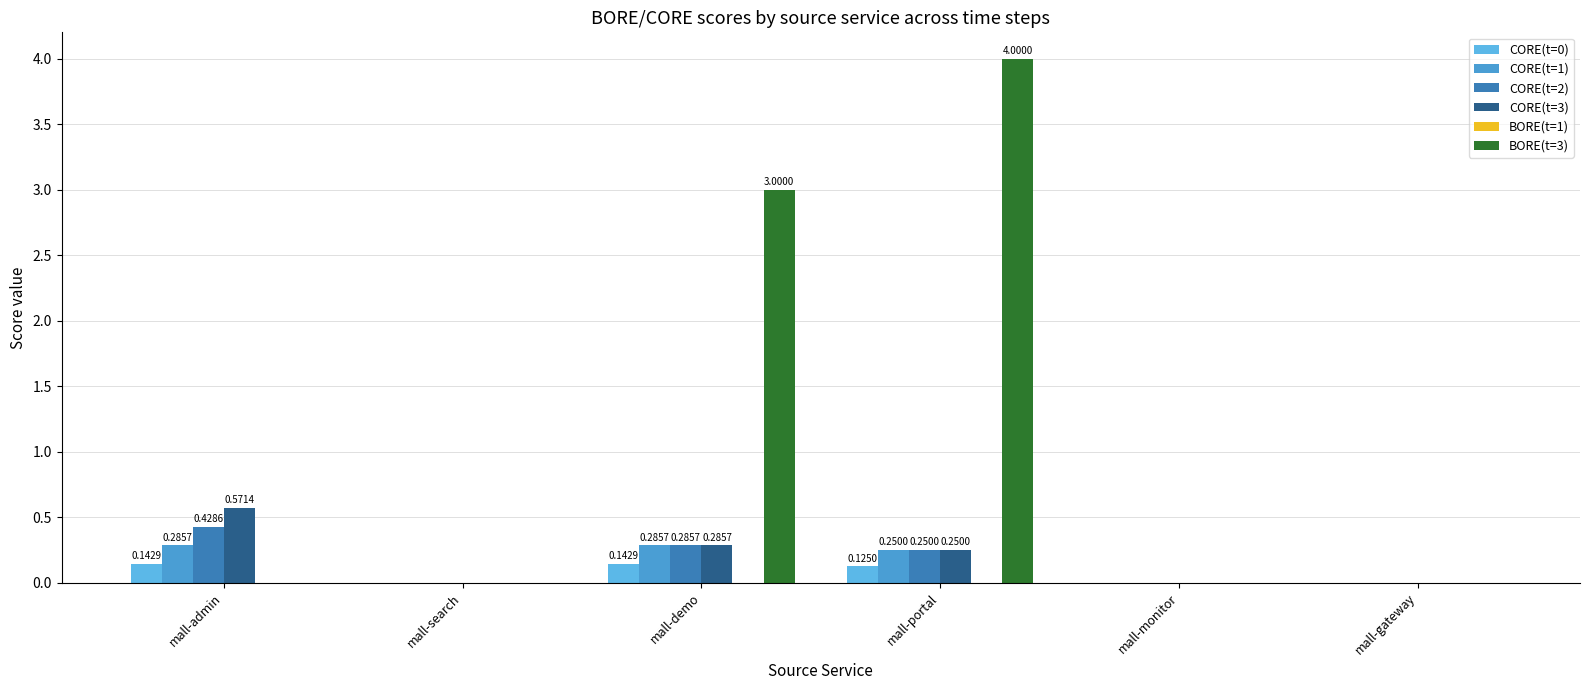

Count the CORE(t=3) values in the range 0 to 1.

6